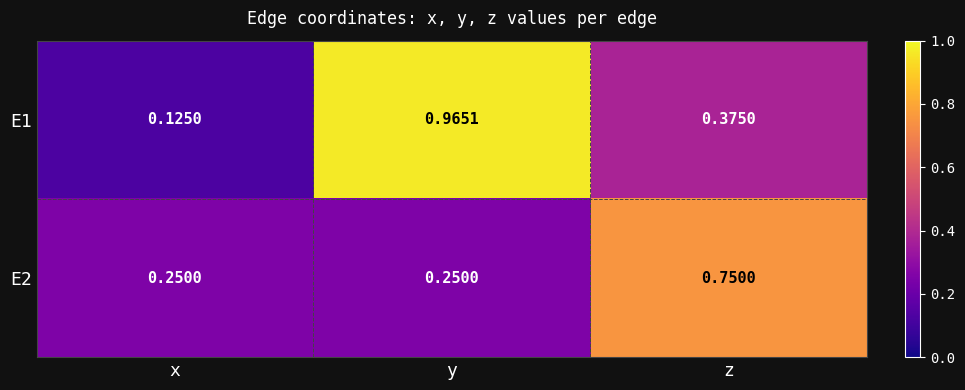

Which category has the lowest value in the E1 series?

x